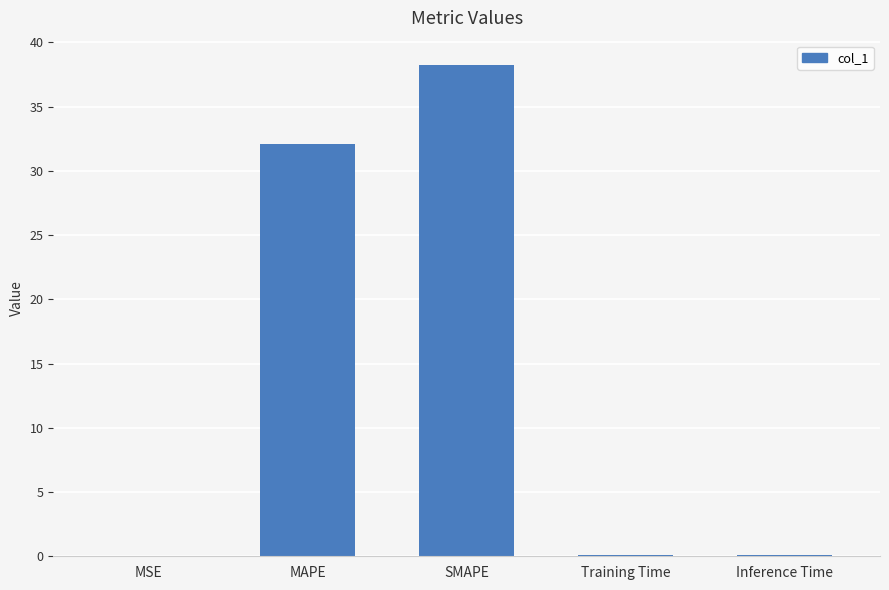

Between MAPE and MSE, which is larger?

MAPE